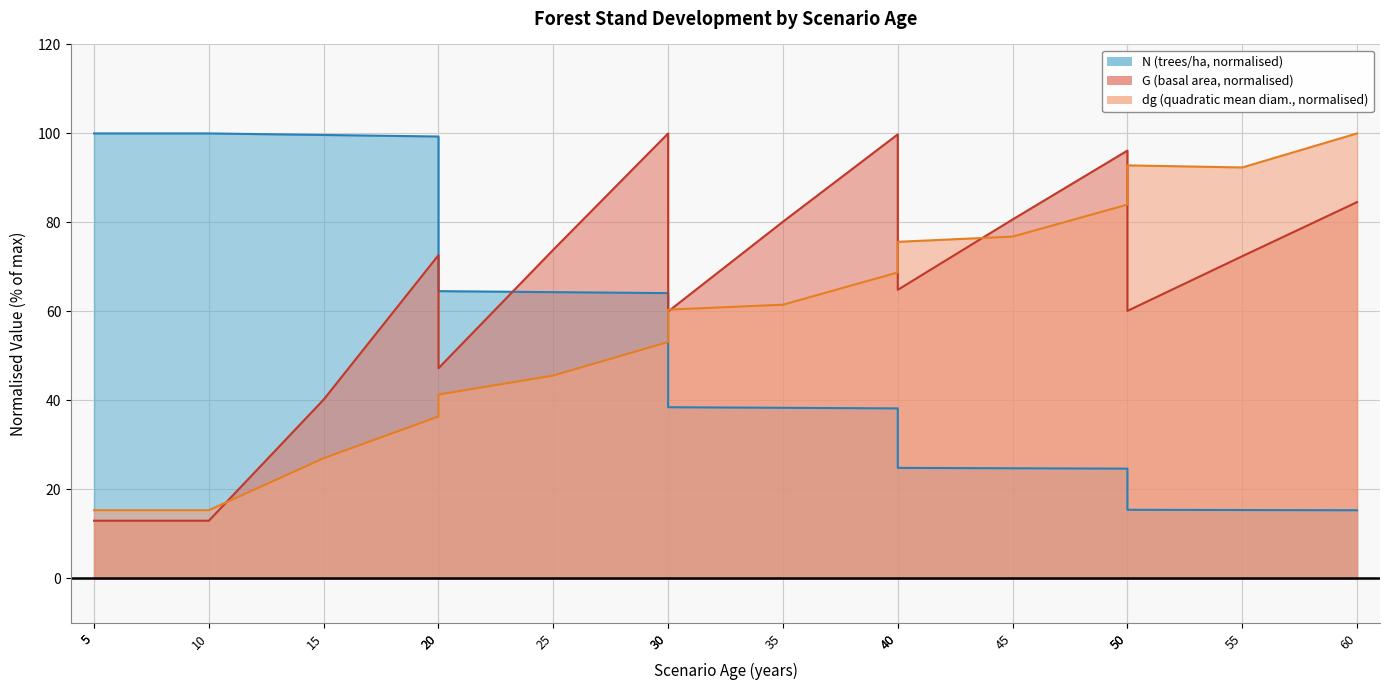

True or false: N has more than 1 interior local peaks.

False